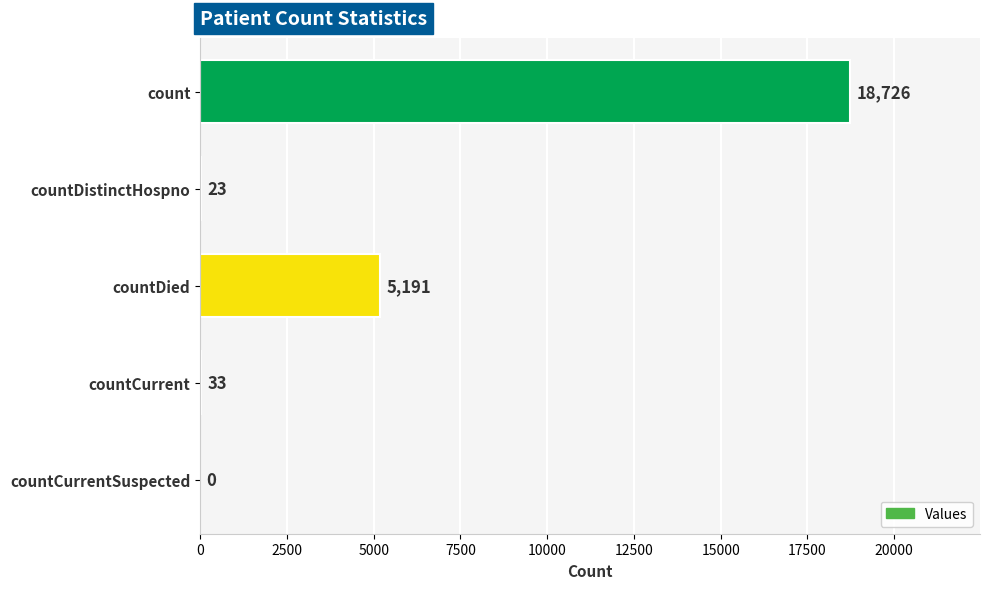

What is the change in value from count to countCurrent?

-18693